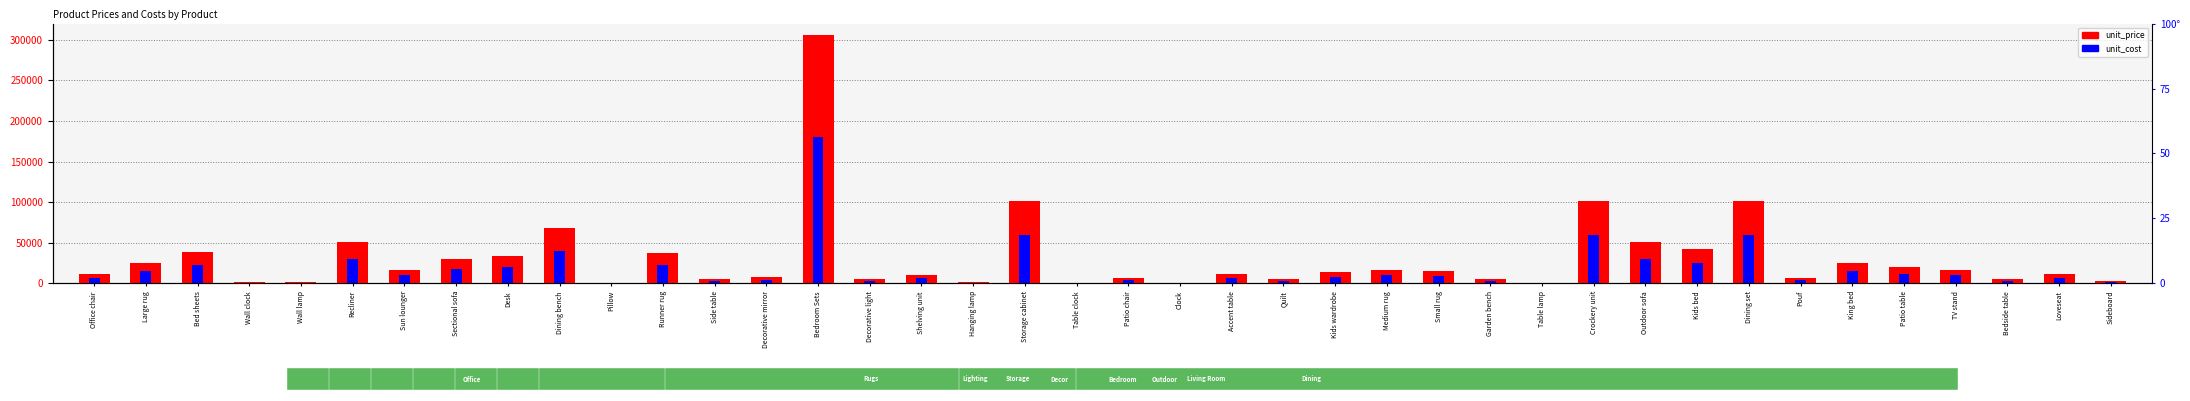

What is the sum of the unit_cost values at Dining set and Decorative light?

63200